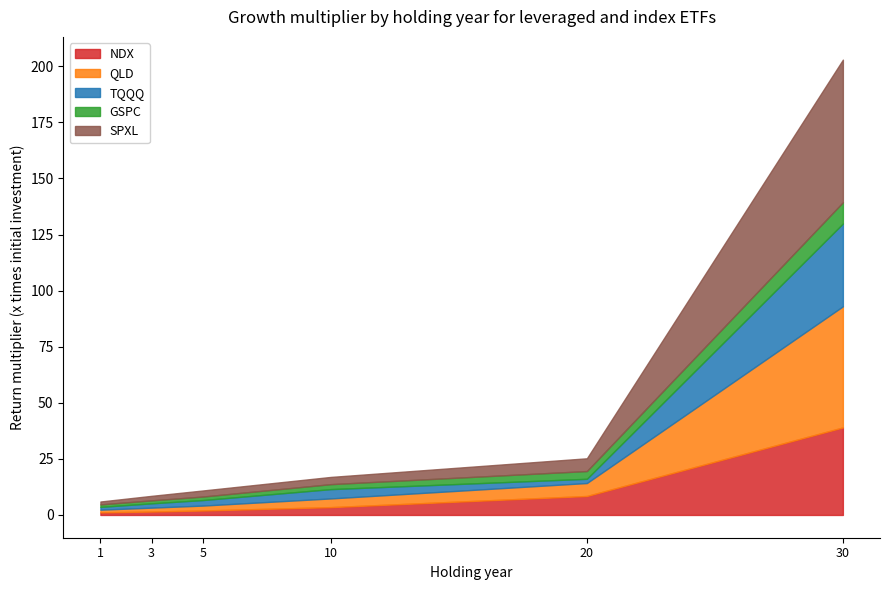

What is the sum of all TQQQ values?

48.6